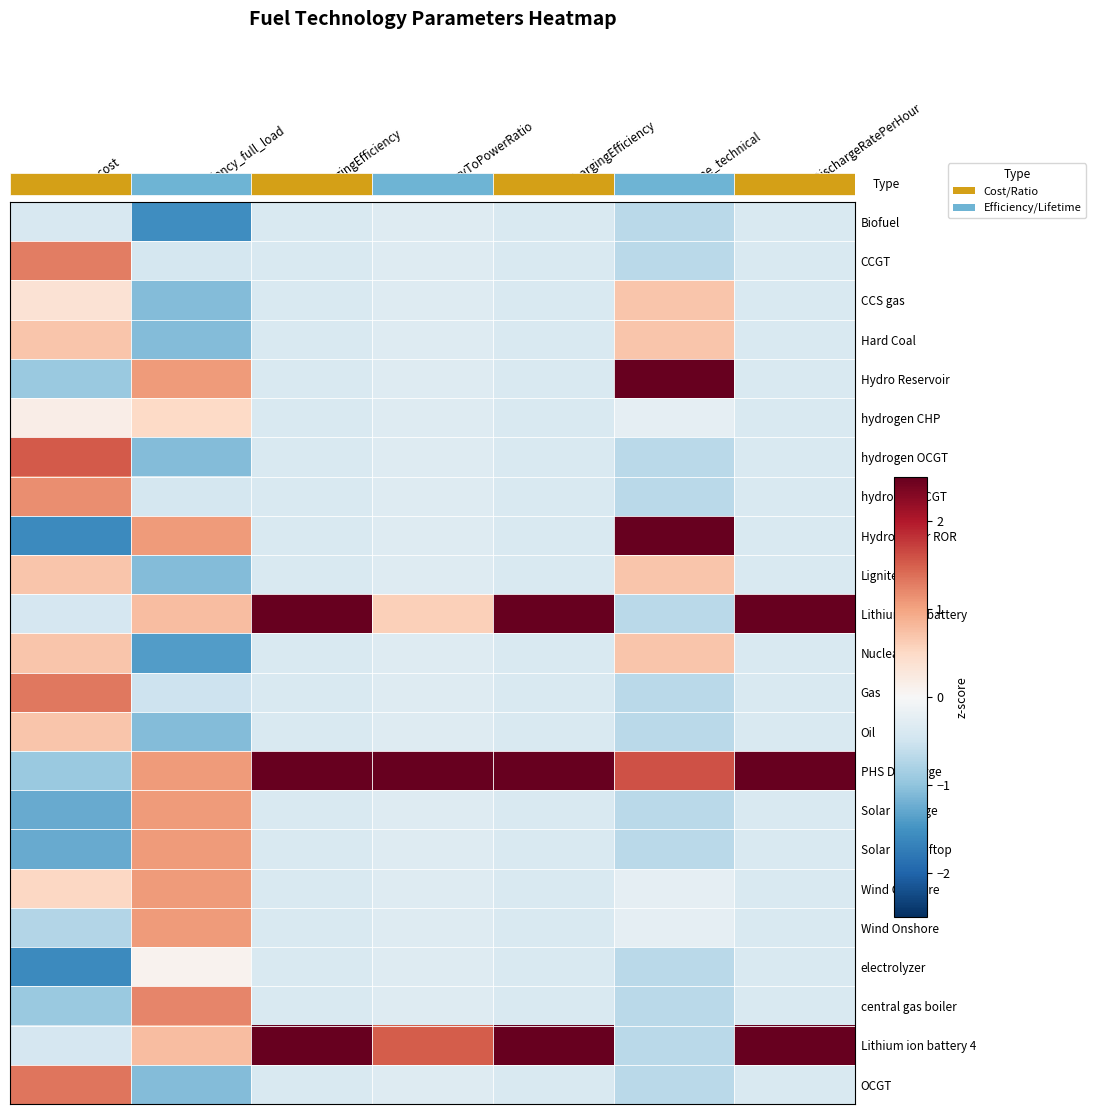

Count the number of data series in this chart.

23